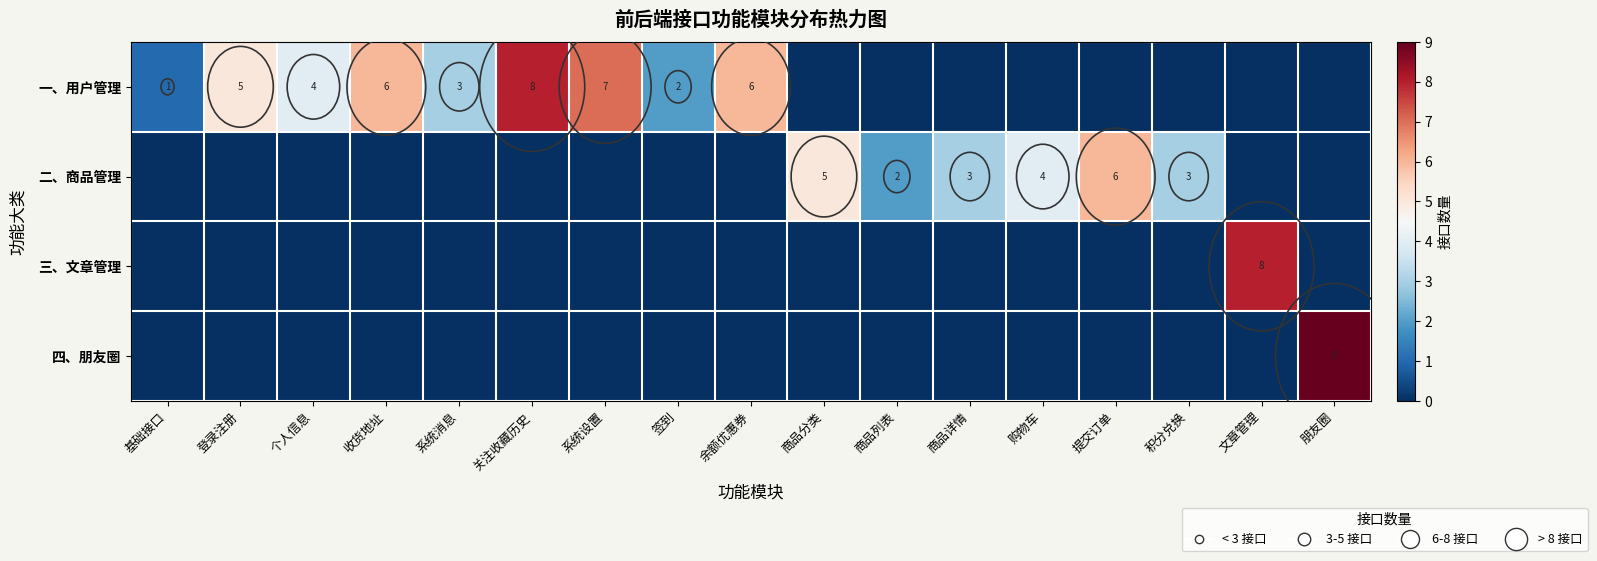

Is the value of 四、朋友圈 at 基础接口 greater than the value of 三、文章管理 at 基础接口?

No